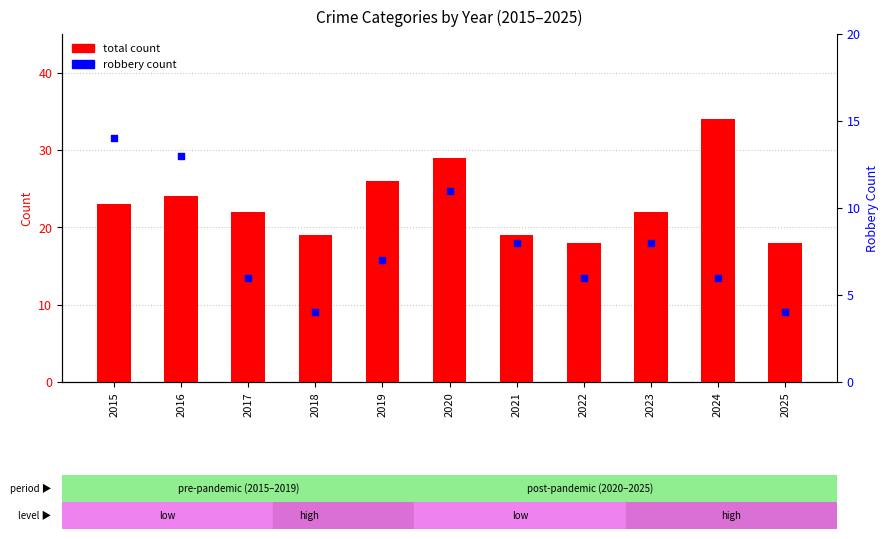

Which series has the largest total across all categories?

total count